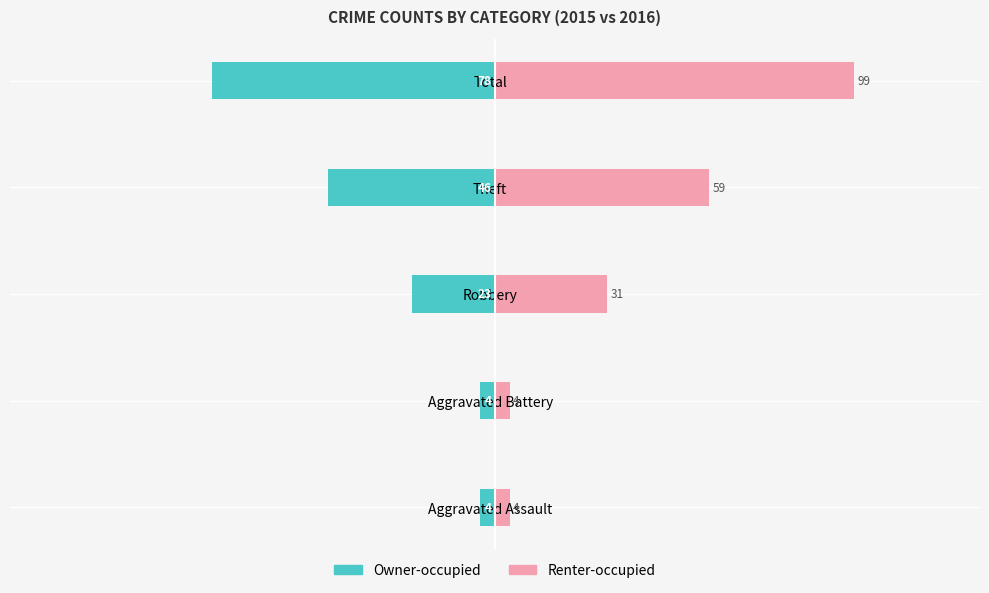

What are all the series names shown in the legend?

Owner-occupied, Renter-occupied